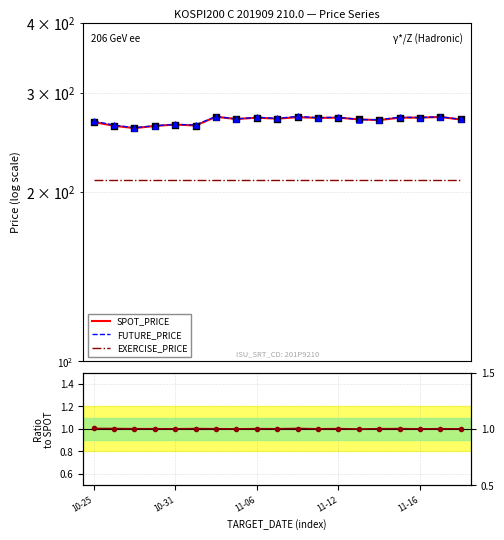

What is the total value across all series at 10?

756.2